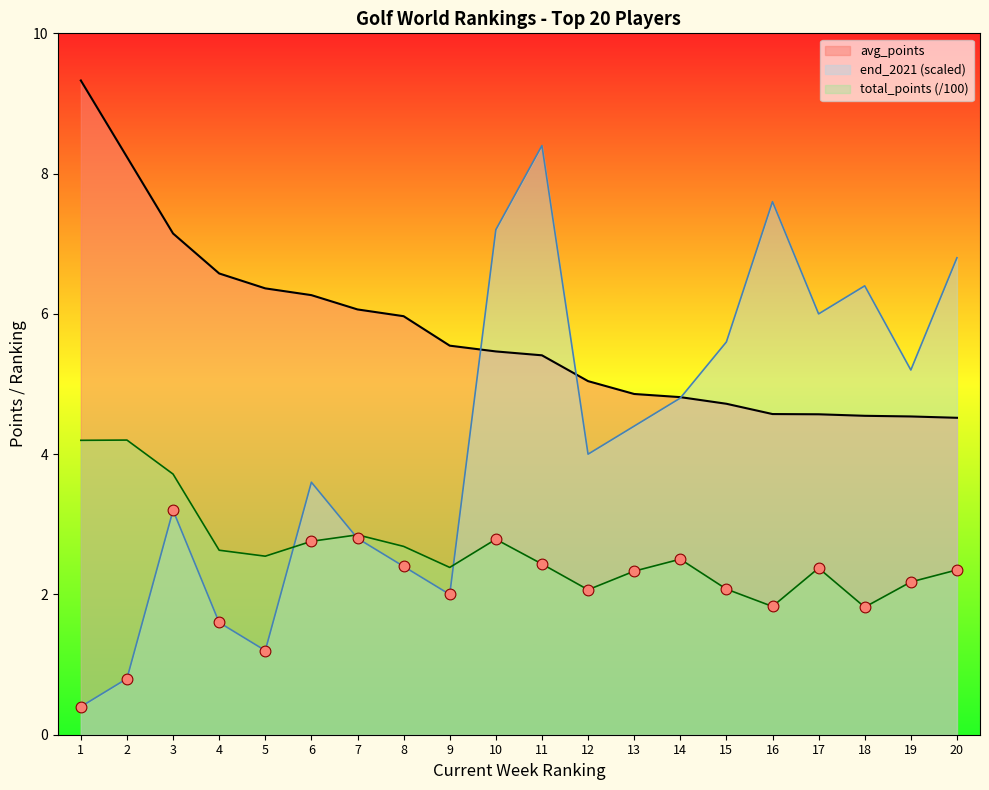

Which series reaches the minimum Y coordinate?

end_2021